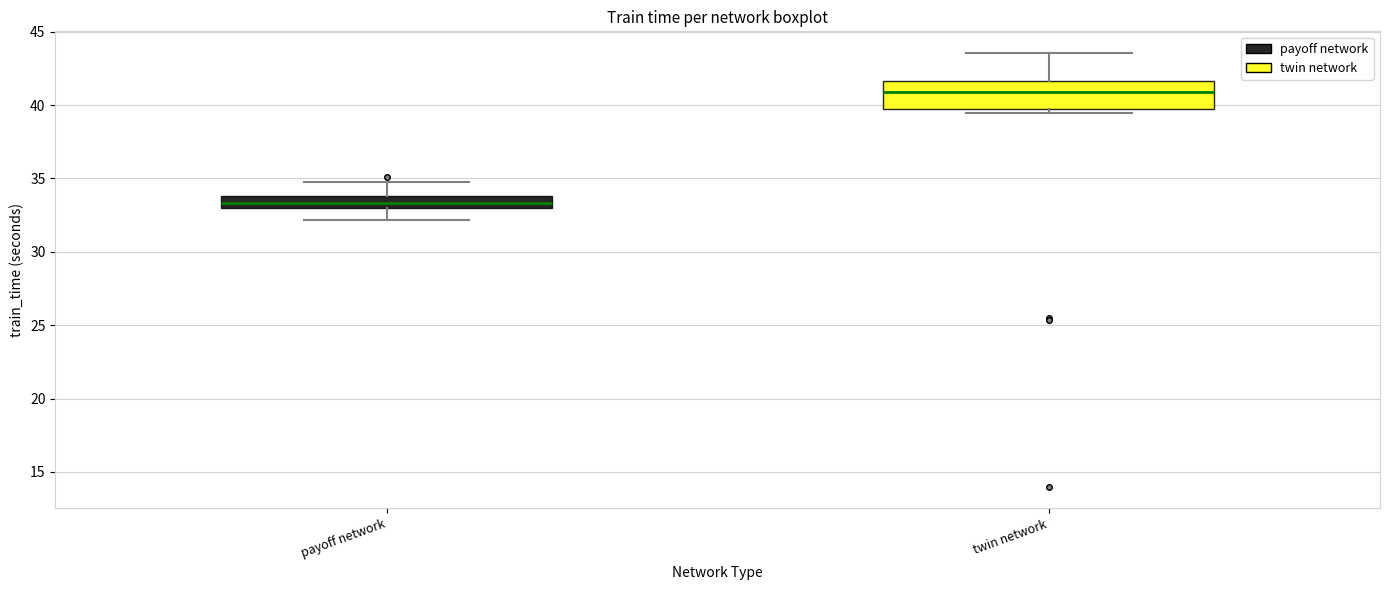

Reading left to right, transcribe this box plot: for each box, give where its median line is, the range the box spans, and where its two whiskers end, as read against the y-axis. The values are not printed on the chart, so give them approximately, as read against the axis.

payoff network: median 33.5, box 33.0 to 34.0, whiskers 32.0 to 35.0
twin network: median 41.0, box 39.5 to 41.5, whiskers 39.5 (just below the box's lower edge) to 43.5